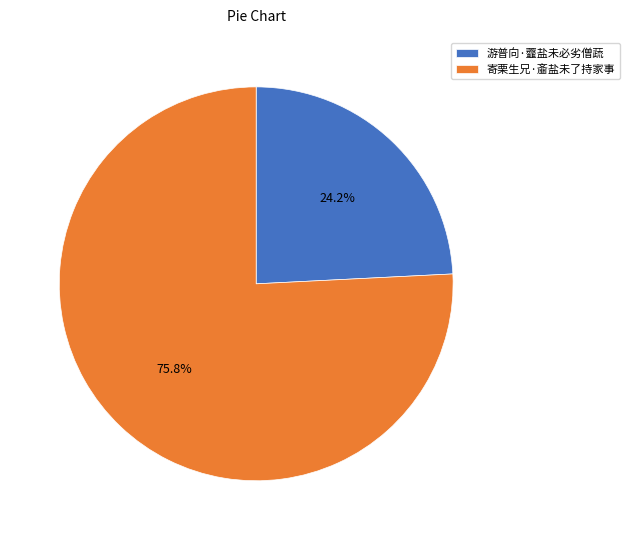

Does 游普向·虀盐未必劣僧蔬 represent more than half of the total?

No